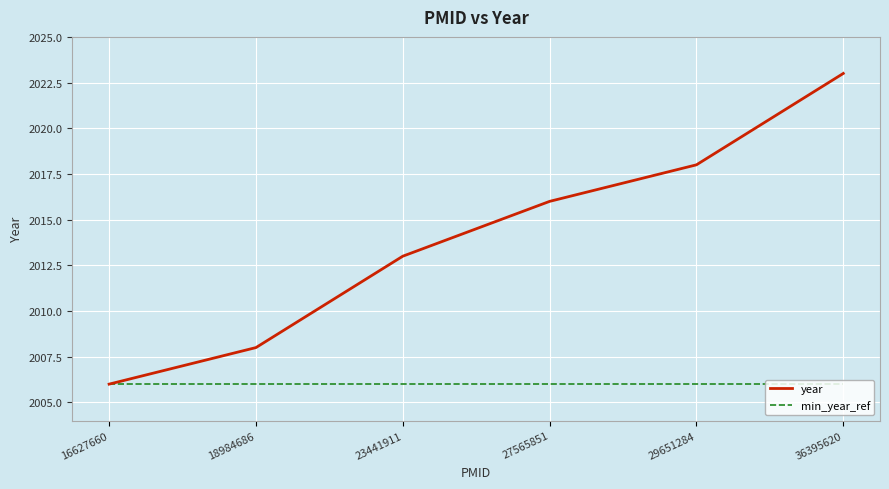

What is the minimum value shown in the chart?

2006